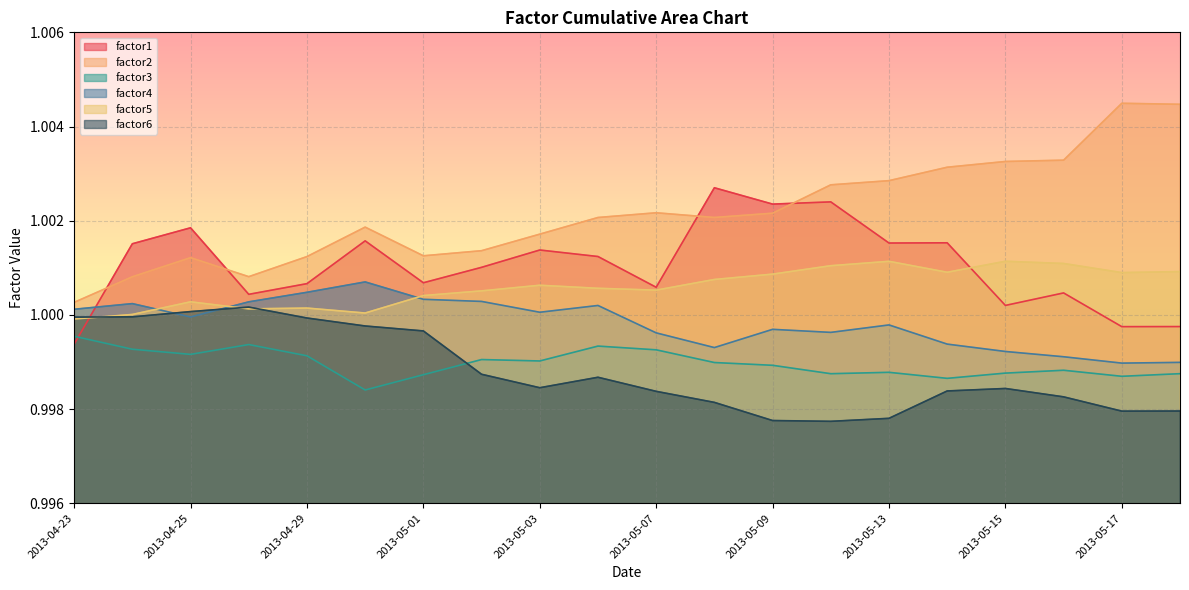

Which series ends up on top after the final intersection of factor5 and factor4?

factor5